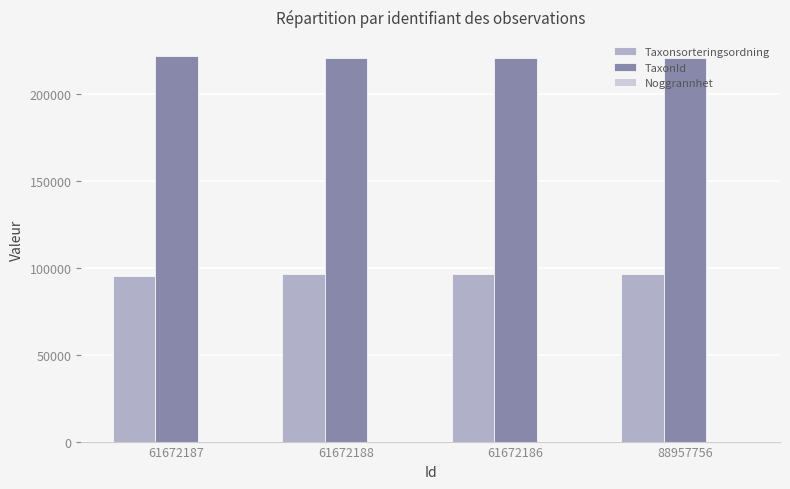

True or false: Taxonsorteringsordning has a value of 142782 at 61672186.

False